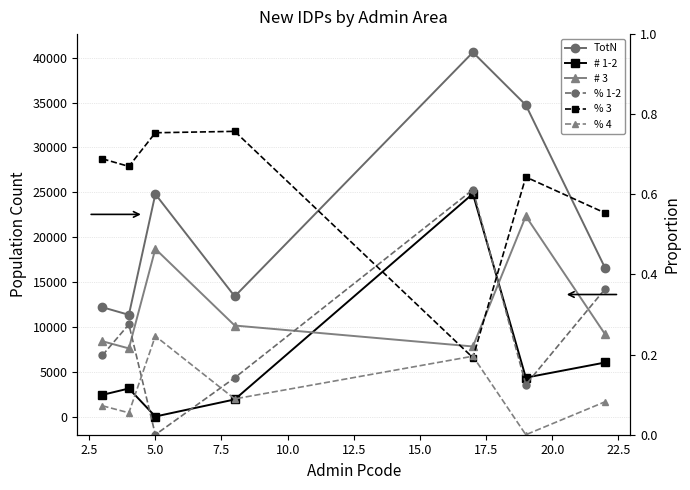

How many interior local peaks does the # 1-2 series have?

2